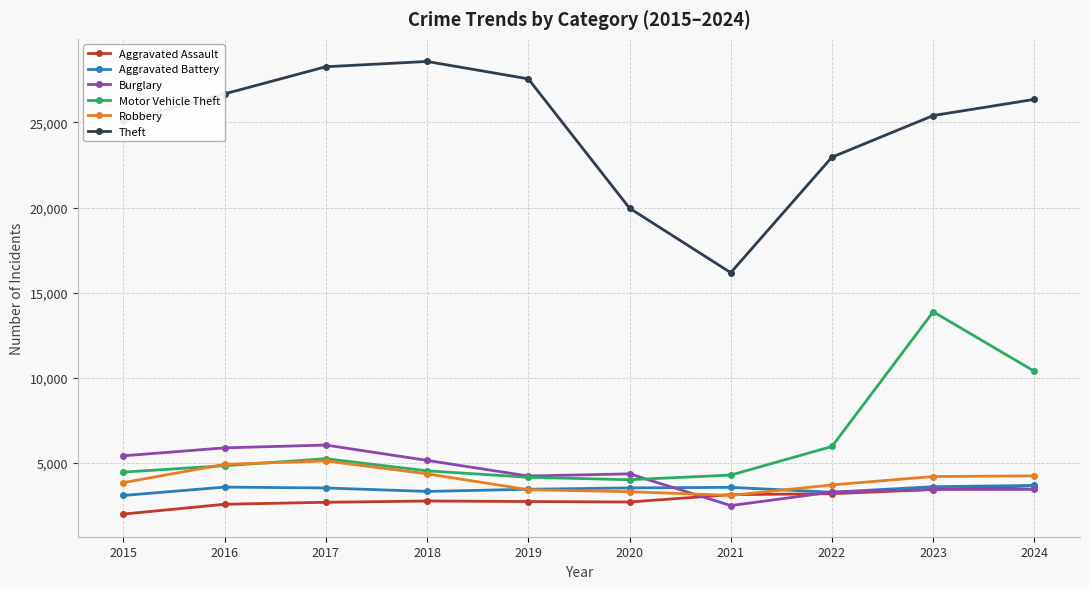

True or false: Aggravated Assault and Theft intersect in this chart.

False